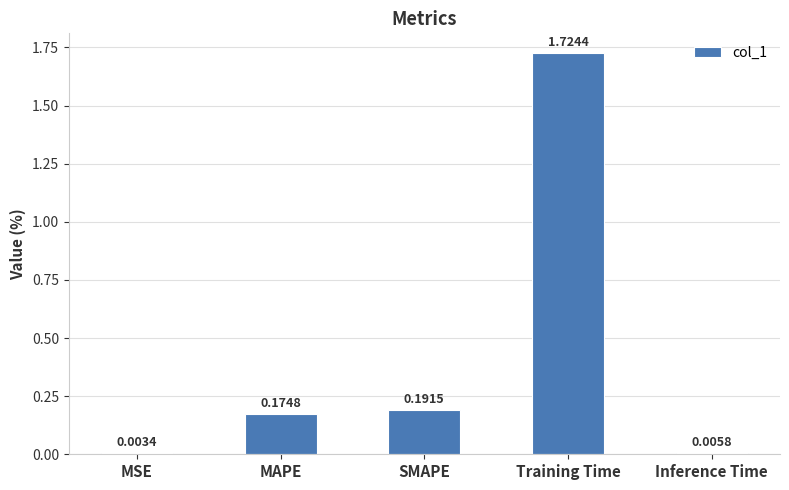

What is the change in value from Training Time to Inference Time?

-1.7